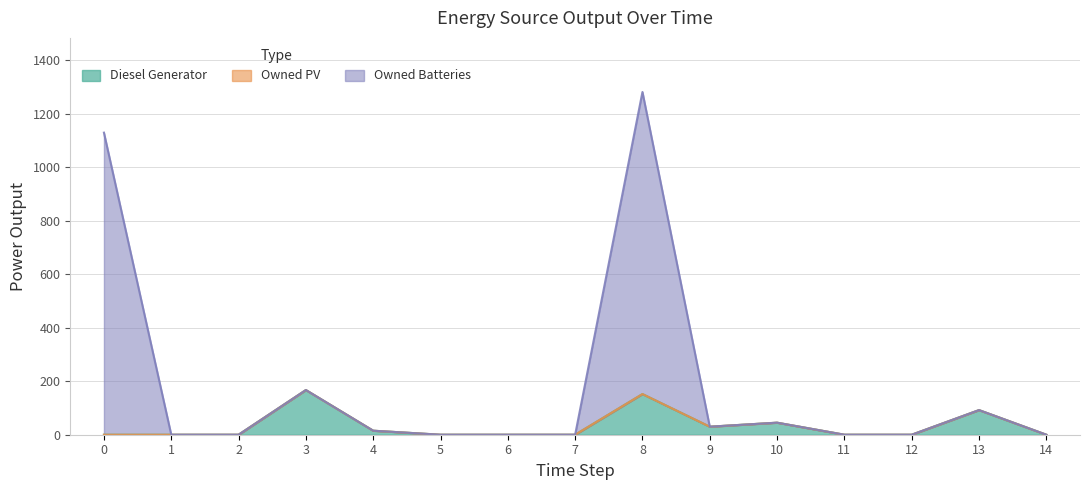

The value of Diesel Generator at 12 is -59. True or false?

False